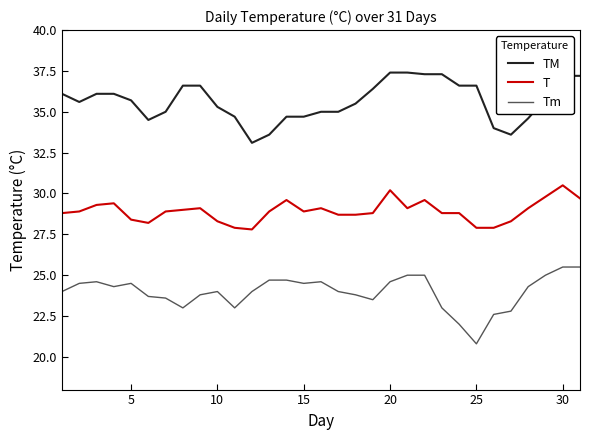

Reading right to left, transcribe all the data shown in this chart.

TM: 37.2	37.2	35.8	34.6	33.6	34.0	36.6	36.6	37.3	37.3	37.4	37.4	36.4	35.5	35.0	35.0	34.7	34.7	33.6	33.1	34.7	35.3	36.6	36.6	35.0	34.5	35.7	36.1	36.1	35.6	36.1
T: 29.7	30.5	29.8	29.1	28.3	27.9	27.9	28.8	28.8	29.6	29.1	30.2	28.8	28.7	28.7	29.1	28.9	29.6	28.9	27.8	27.9	28.3	29.1	29.0	28.9	28.2	28.4	29.4	29.3	28.9	28.8
Tm: 25.5	25.5	25.0	24.3	22.8	22.6	20.8	22.0	23.0	25.0	25.0	24.6	23.5	23.8	24.0	24.6	24.5	24.7	24.7	24.0	23.0	24.0	23.8	23.0	23.6	23.7	24.5	24.3	24.6	24.5	24.0